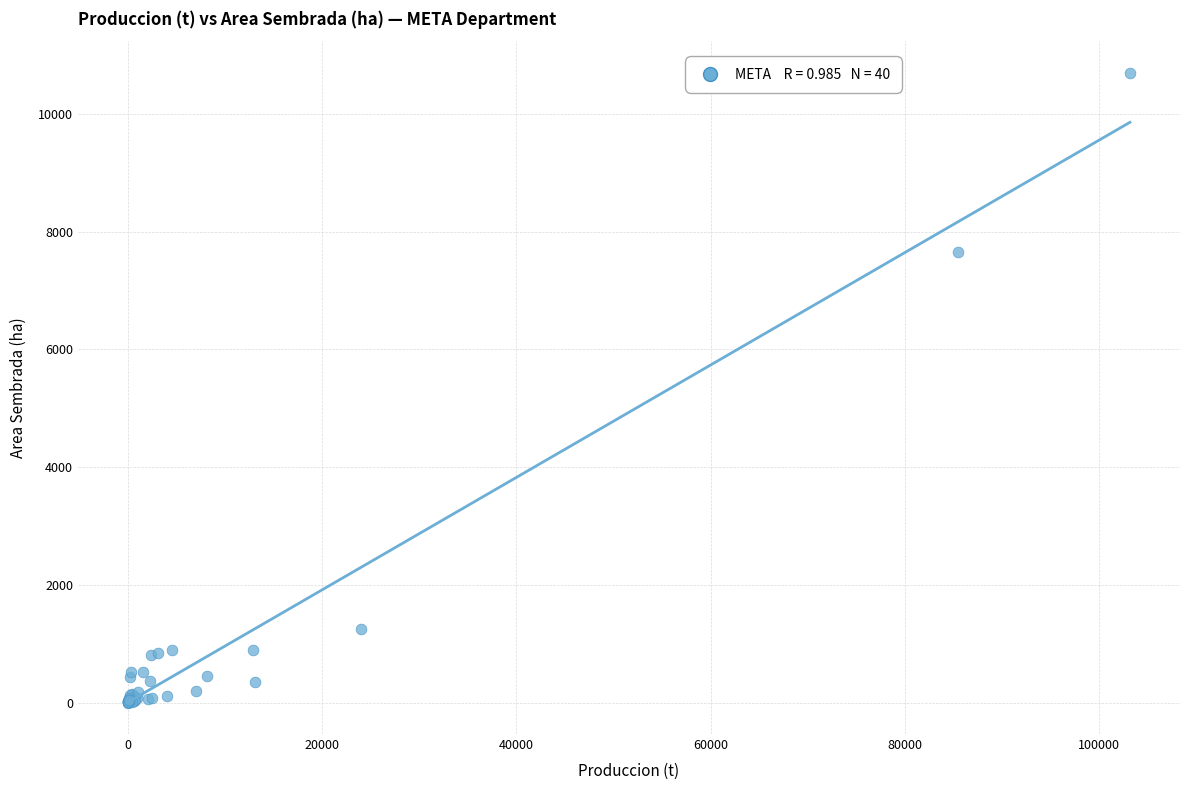

What Y value in the scatter plot is closest to 5350?

7650